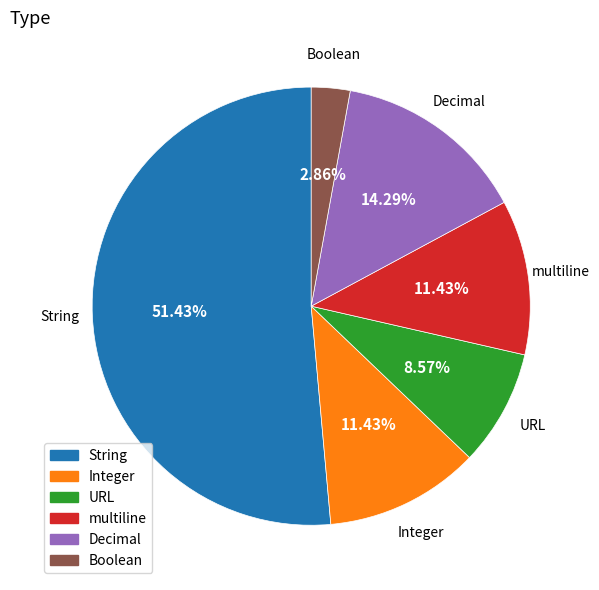

Do URL and Integer together represent more than half of the pie?

No